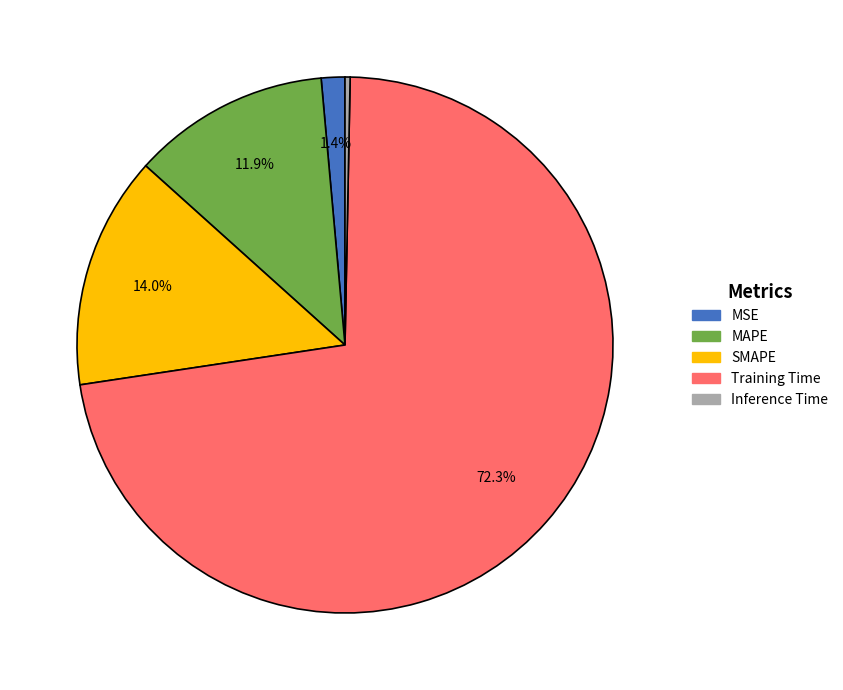

Is there any slice that represents more than half of the pie?

Yes